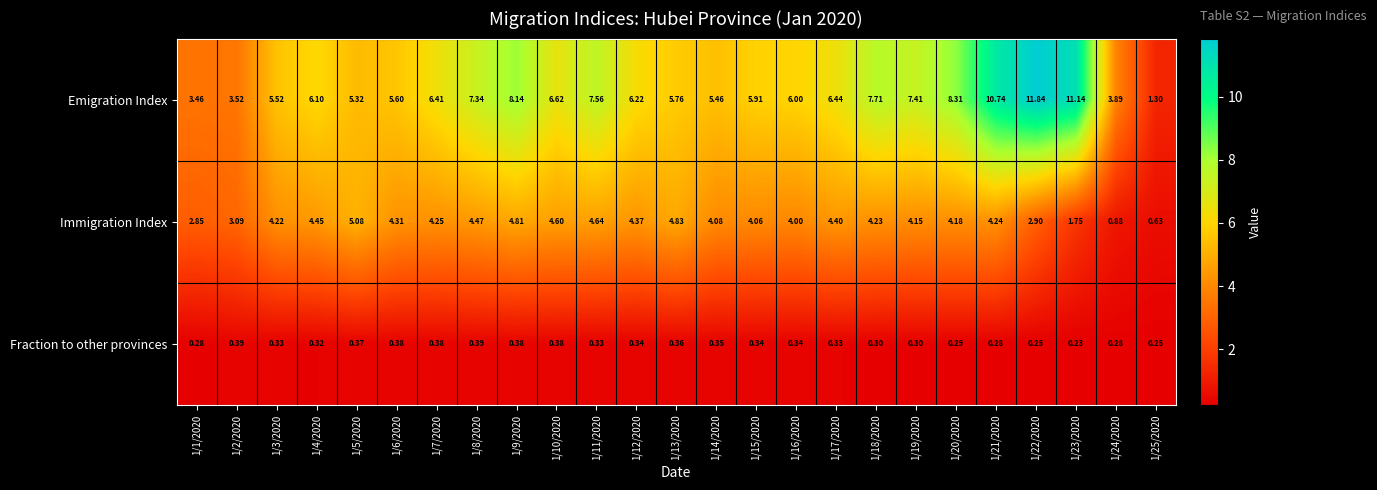

List the series in order of their overall mean, highest first.

Emigration Index, Immigration Index, Fraction to other provinces